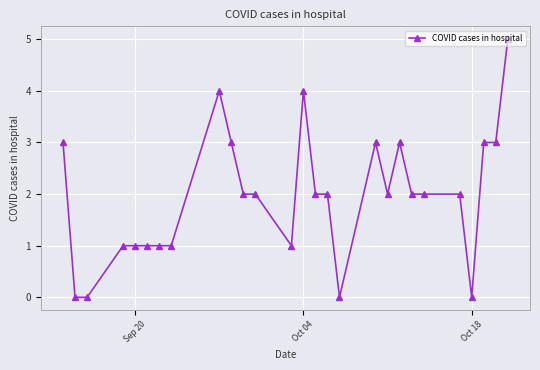

How many values exceed 2?

9